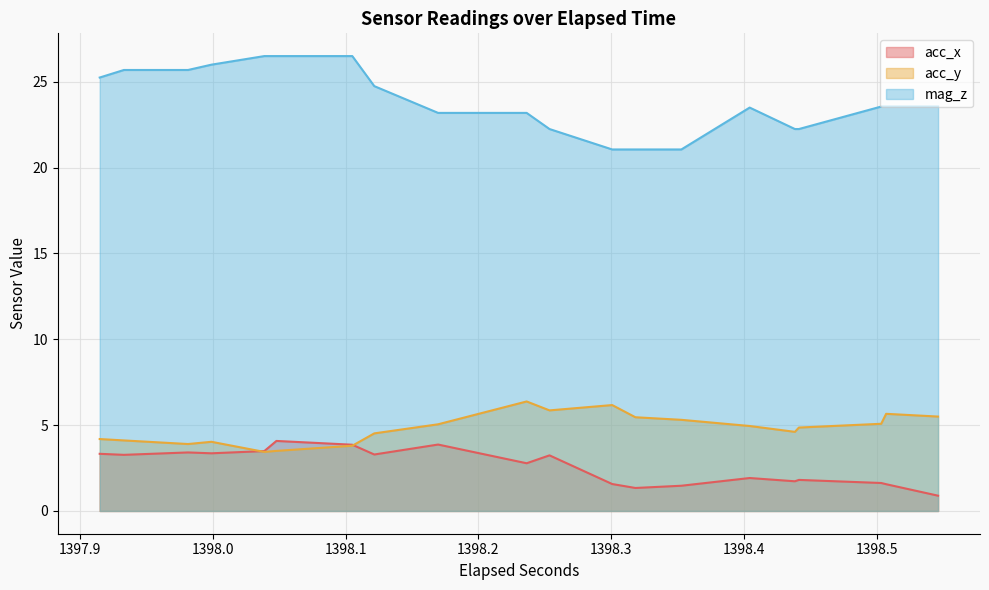

What is the difference between the mag_z values at 1 and 29?

1.8